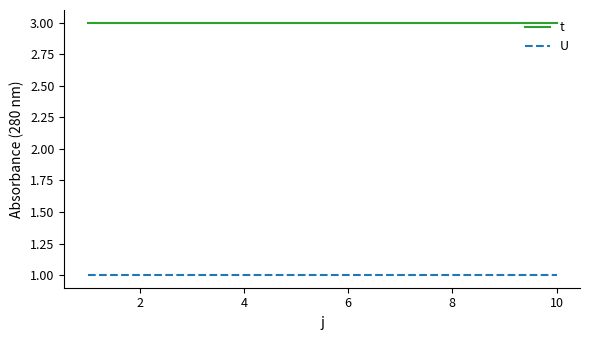

True or false: t and U cross at least once.

False